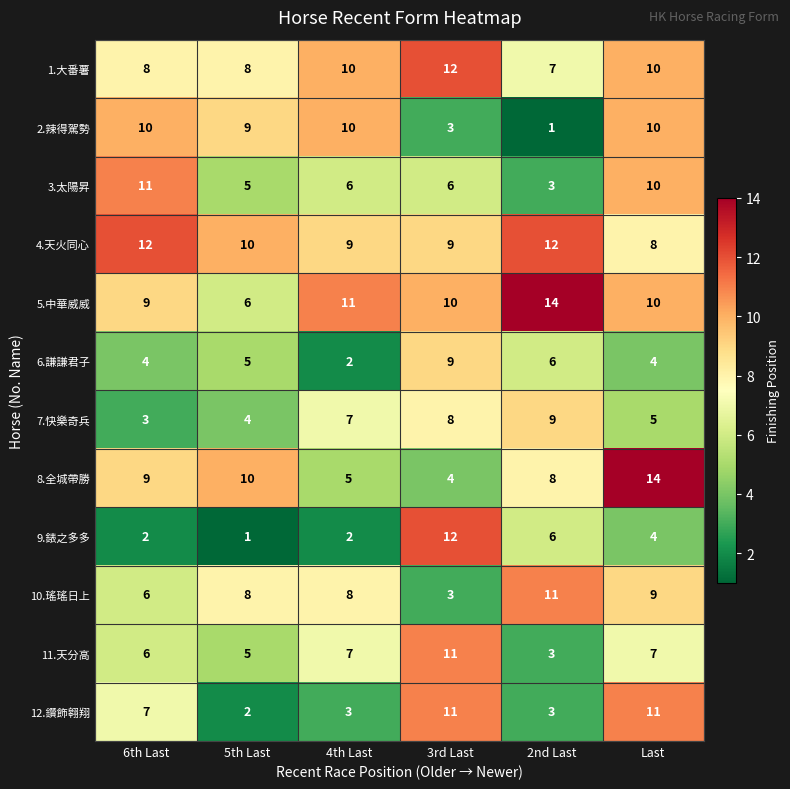

Which series changed the most between 6th Last and 3rd Last?

9.錶之多多